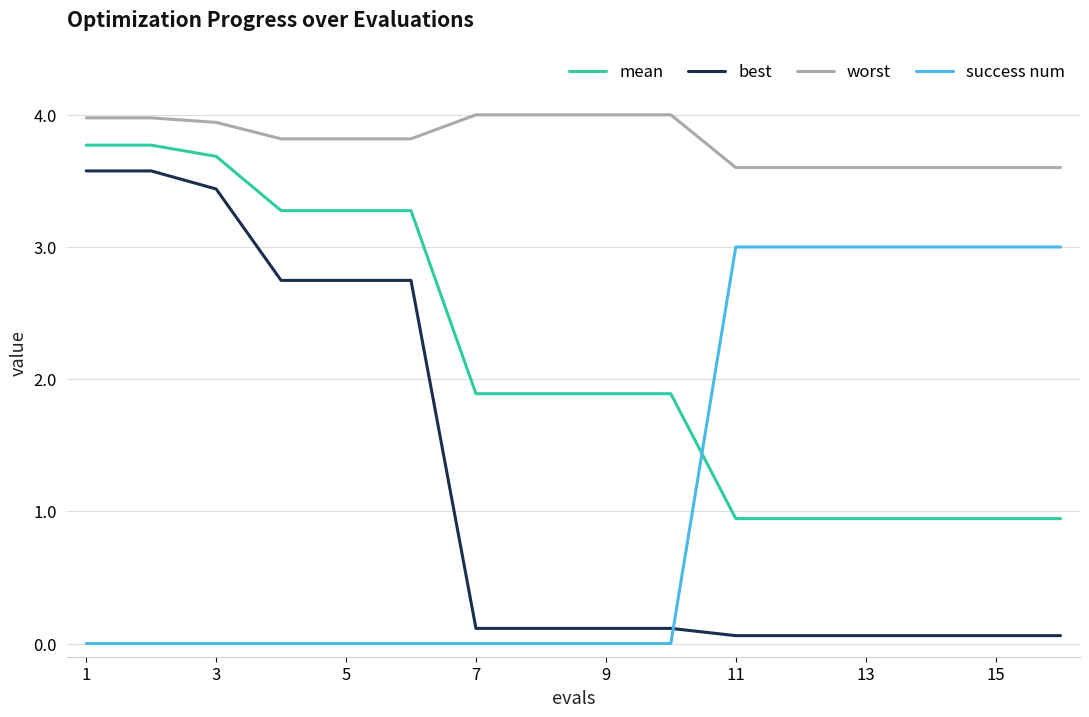

Rank the series by their maximum value, from highest to lowest.

worst, mean, best, success num